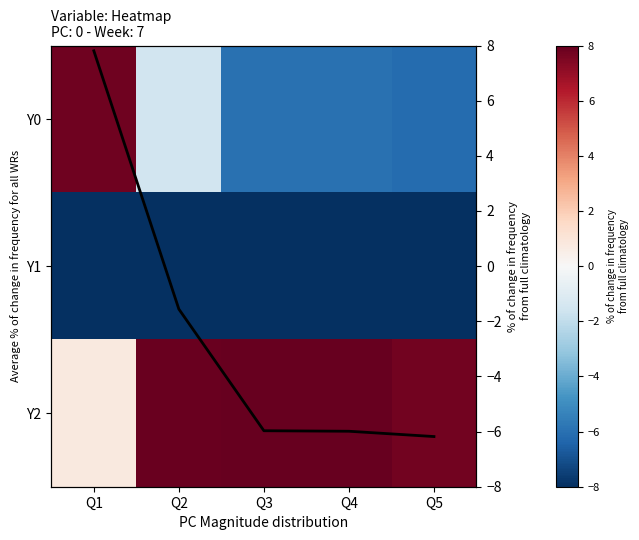

What value does the Y0 trend series have at Q3?

-6.0